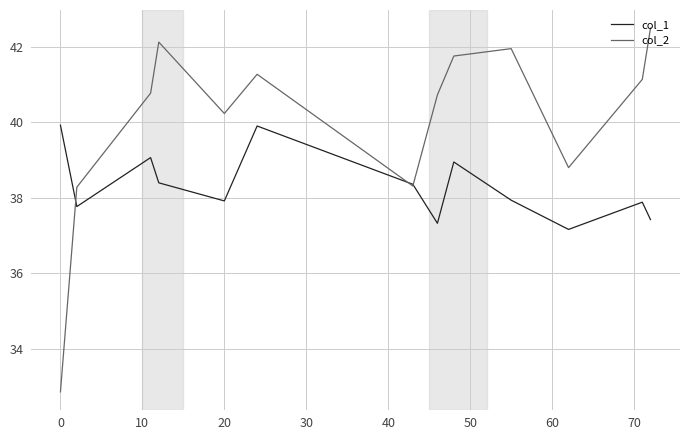

Which series has the largest range (max minus min)?

col_2